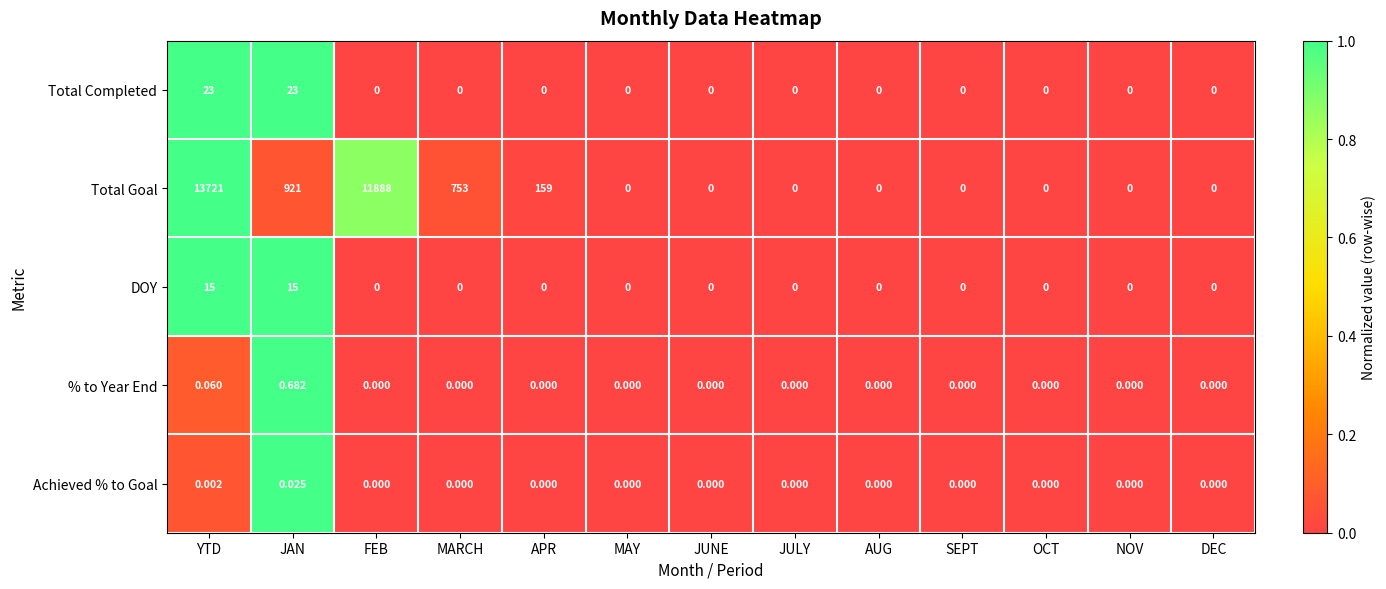

Between JAN and SEPT, which series saw the biggest shift?

Total Goal